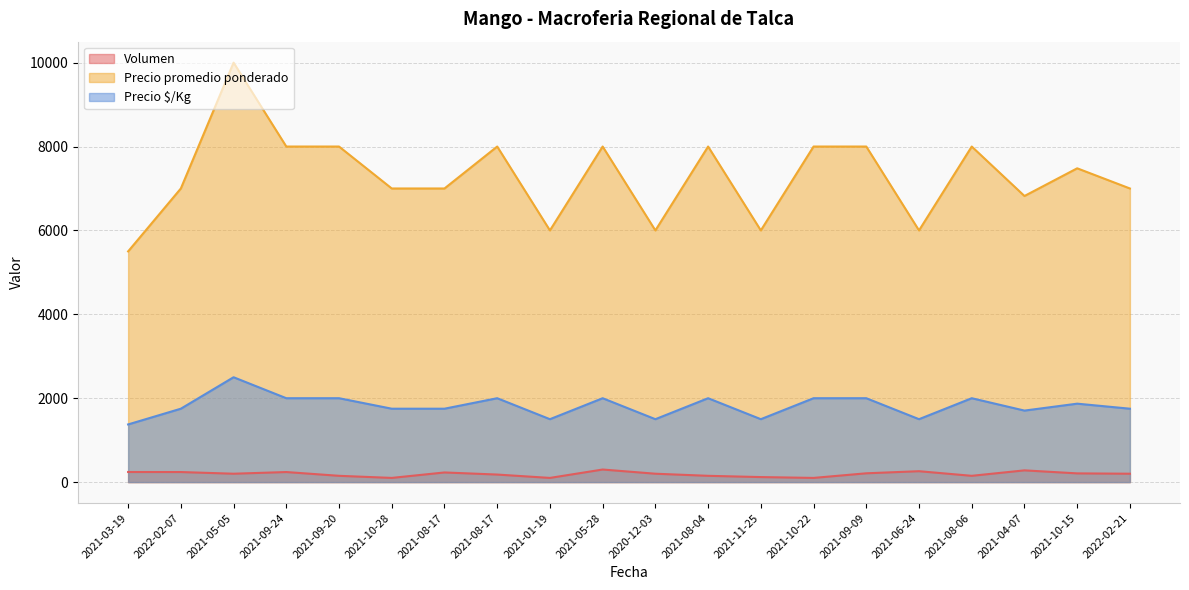

Which has a higher value, 2021-06-24 or 2021-05-05?

2021-06-24